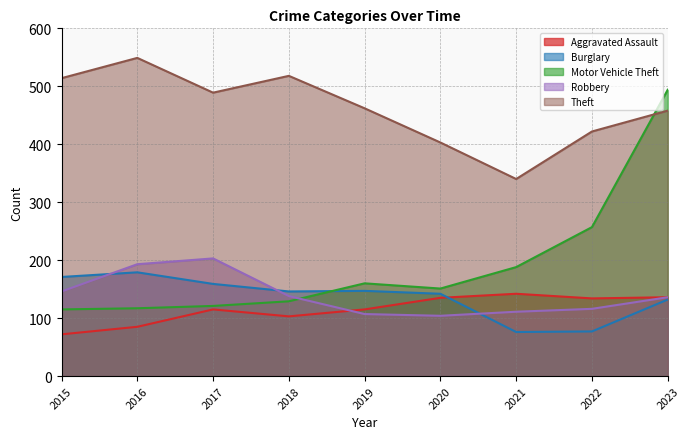

Which label corresponds to the smallest value in the chart?

2015